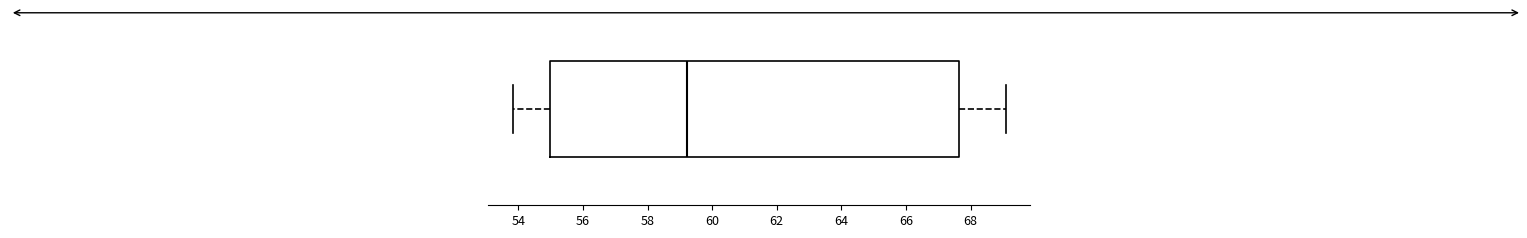

Read this box plot against the x-axis: the position of the median line, the range covered by the box, and the ends of both whiskers. The values are not printed on the chart, so give them approximately, as read against the axis.

median 59.2, box 55.0 to 67.6, whiskers 53.8 to 69.0